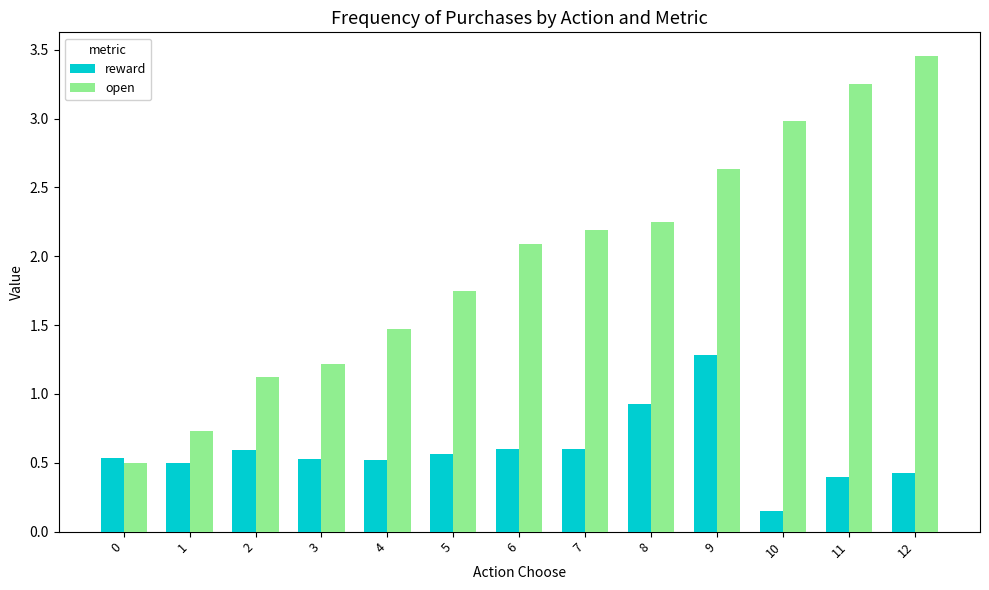

What is the difference between the maximum and minimum values in the open series?

3.0